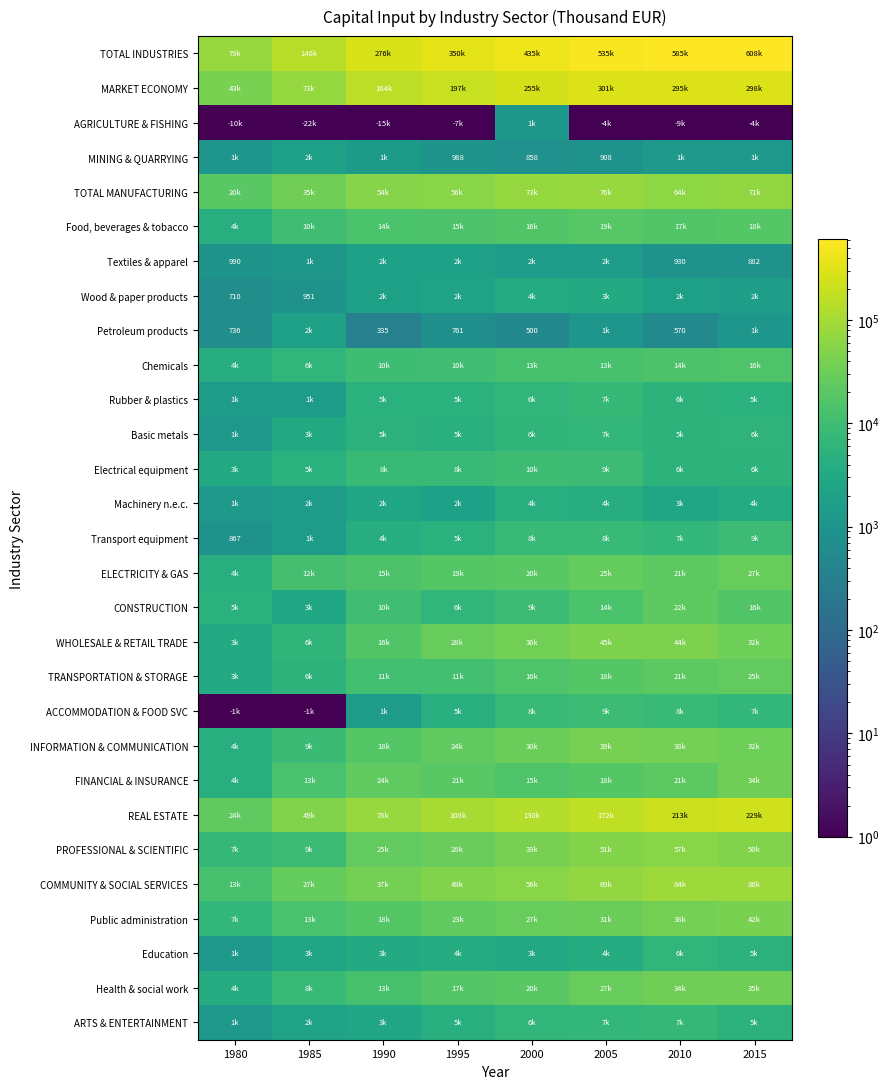

Rank the series by their maximum value, from lowest to highest.

AGRICULTURE & FISHING, MINING & QUARRYING, Petroleum products, Textiles & apparel, Wood & paper products, Machinery n.e.c., Education, Basic metals, ARTS & ENTERTAINMENT, Rubber & plastics, ACCOMMODATION & FOOD SVC, Transport equipment, Electrical equipment, Chemicals, Food, beverages & tobacco, CONSTRUCTION, TRANSPORTATION & STORAGE, ELECTRICITY & GAS, FINANCIAL & INSURANCE, Health & social work, INFORMATION & COMMUNICATION, Public administration, WHOLESALE & RETAIL TRADE, PROFESSIONAL & SCIENTIFIC, TOTAL MANUFACTURING, COMMUNITY & SOCIAL SERVICES, REAL ESTATE, MARKET ECONOMY, TOTAL INDUSTRIES